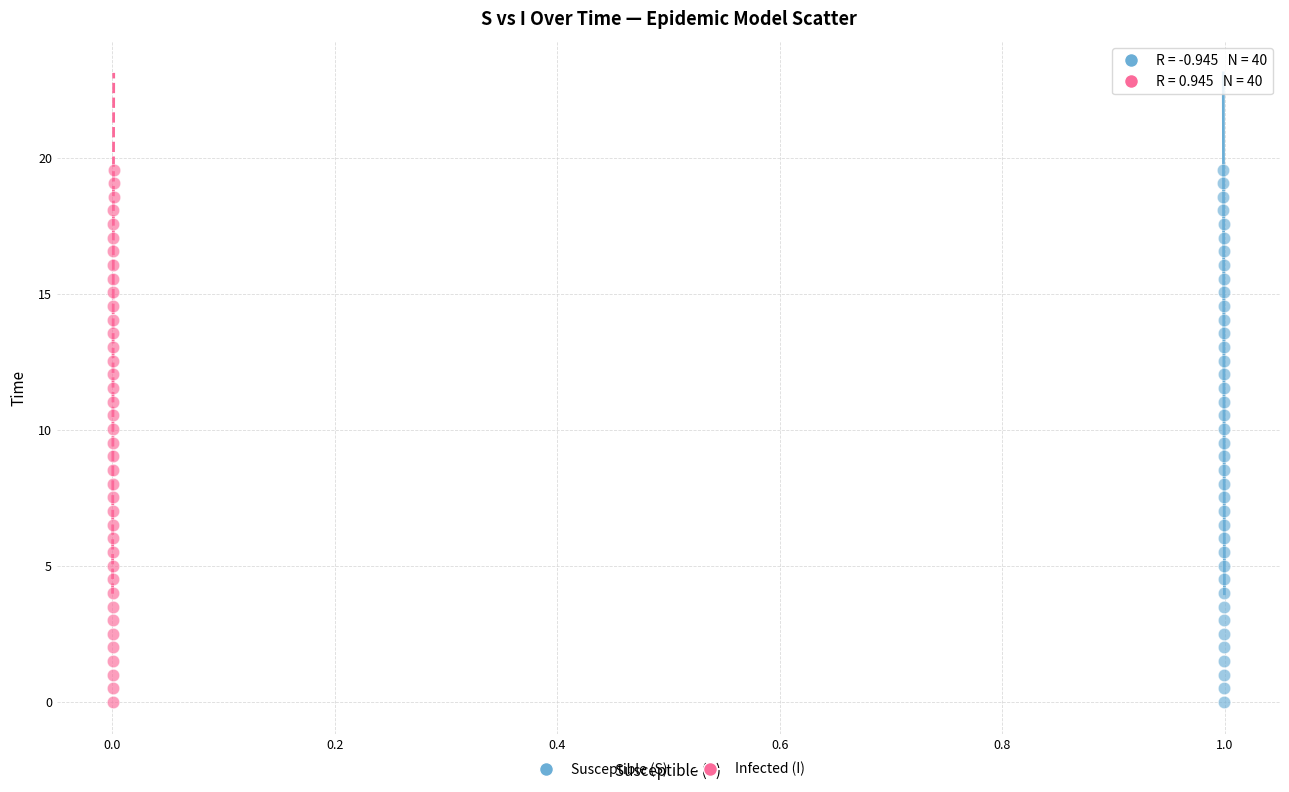

What are all the series names shown in the legend?

Susceptible (S), Infected (I)